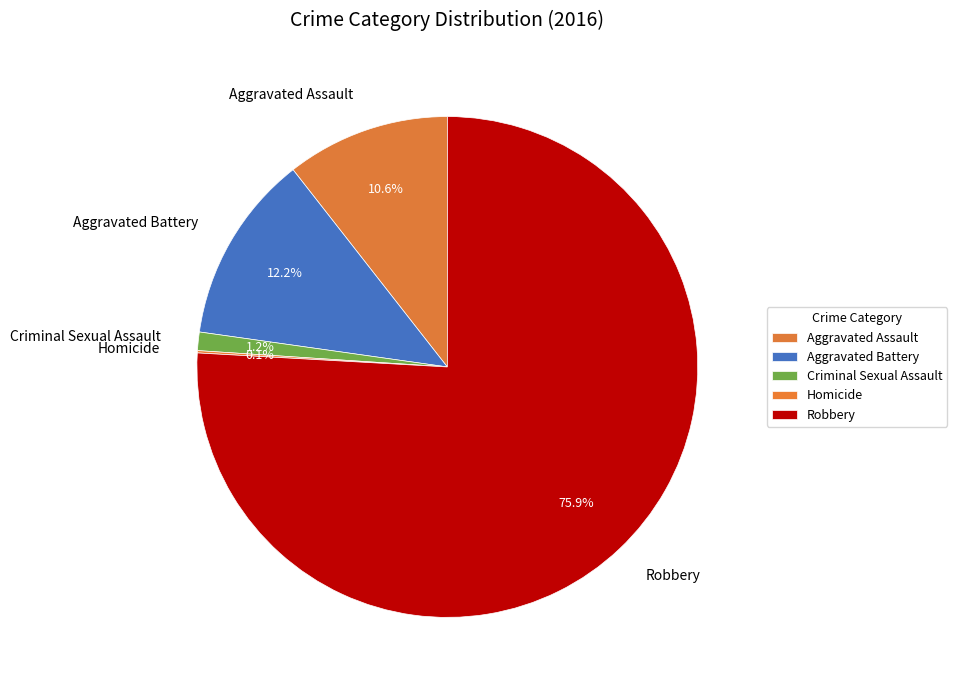

Approximately how many times larger is the value at Aggravated Battery compared to Aggravated Assault?

1.2